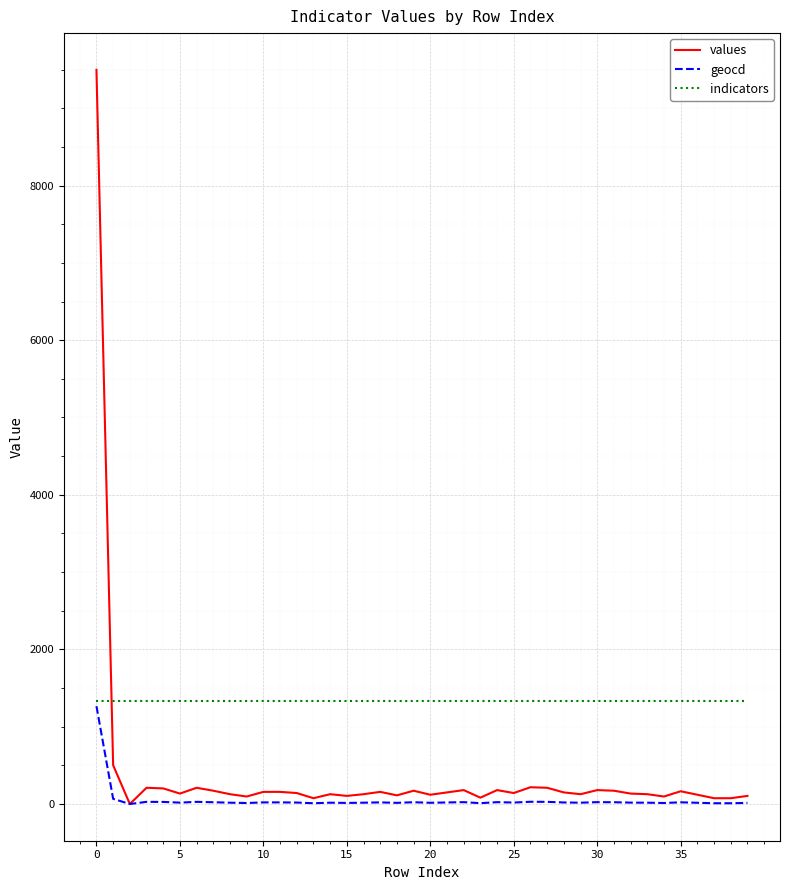

After their last crossing, which series has the higher values: indicators or values?

indicators